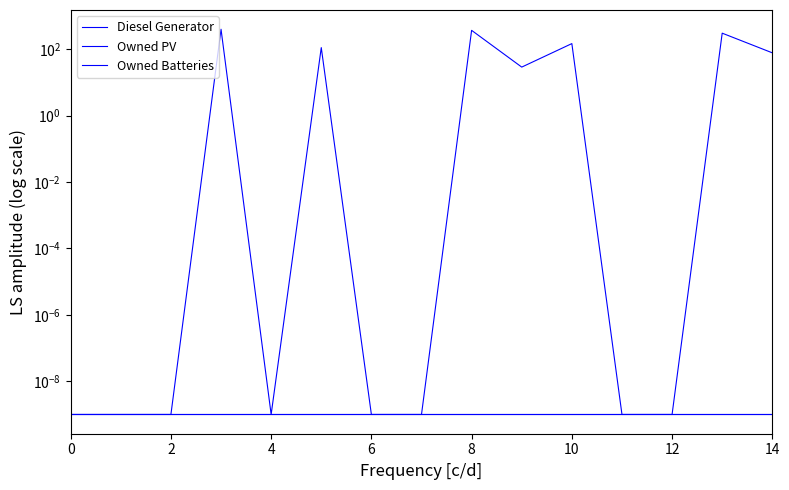

True or false: Owned Batteries has more than 2 interior local peaks.

False